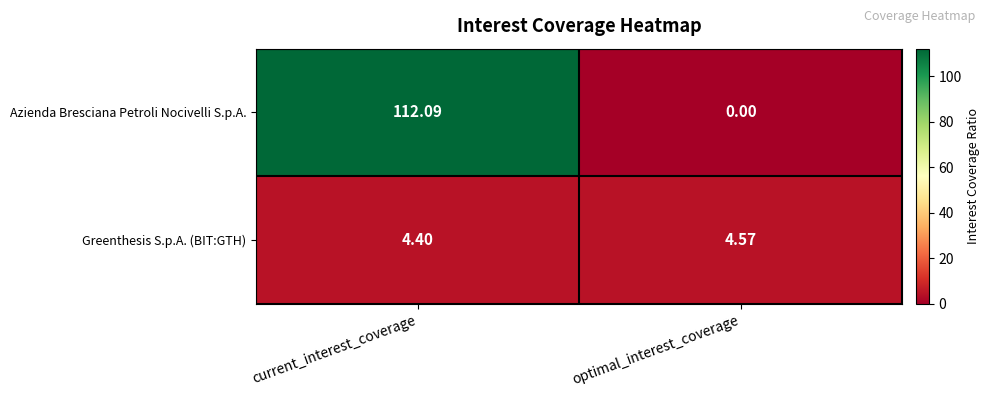

Rank the categories by Azienda Bresciana Petroli Nocivelli S.p.A. value from lowest to highest.

optimal_interest_coverage, current_interest_coverage